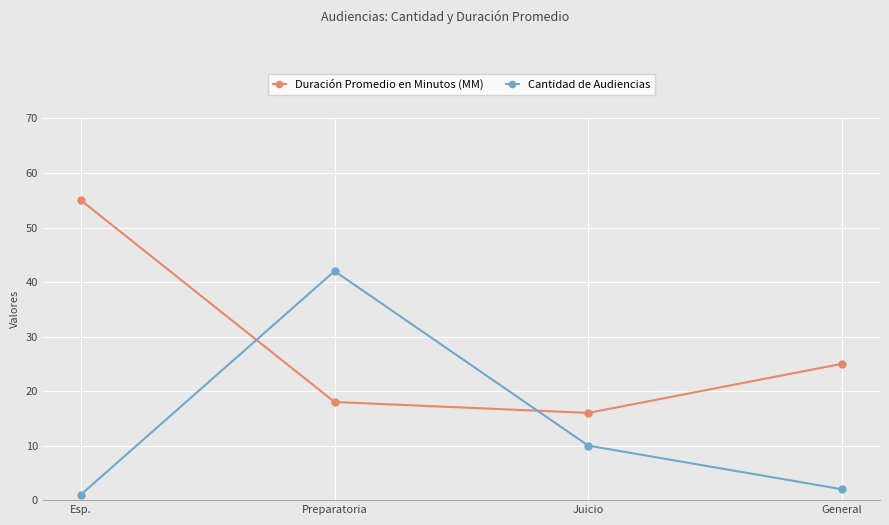

How many lines are shown in the chart?

2